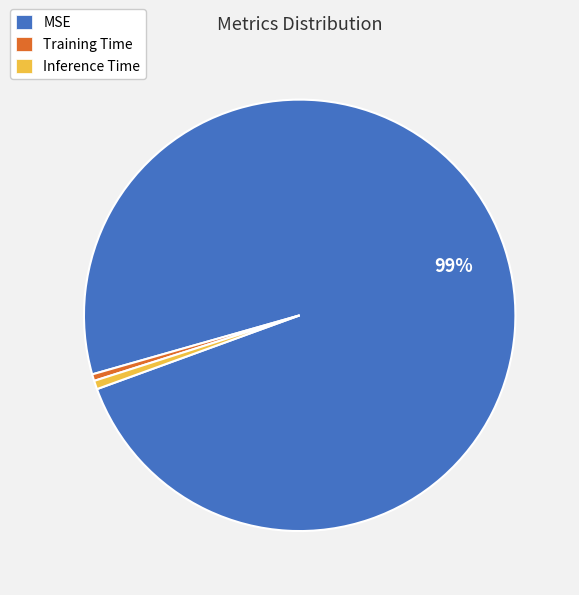

What percentage is the Training Time slice, to the nearest percent?

1%